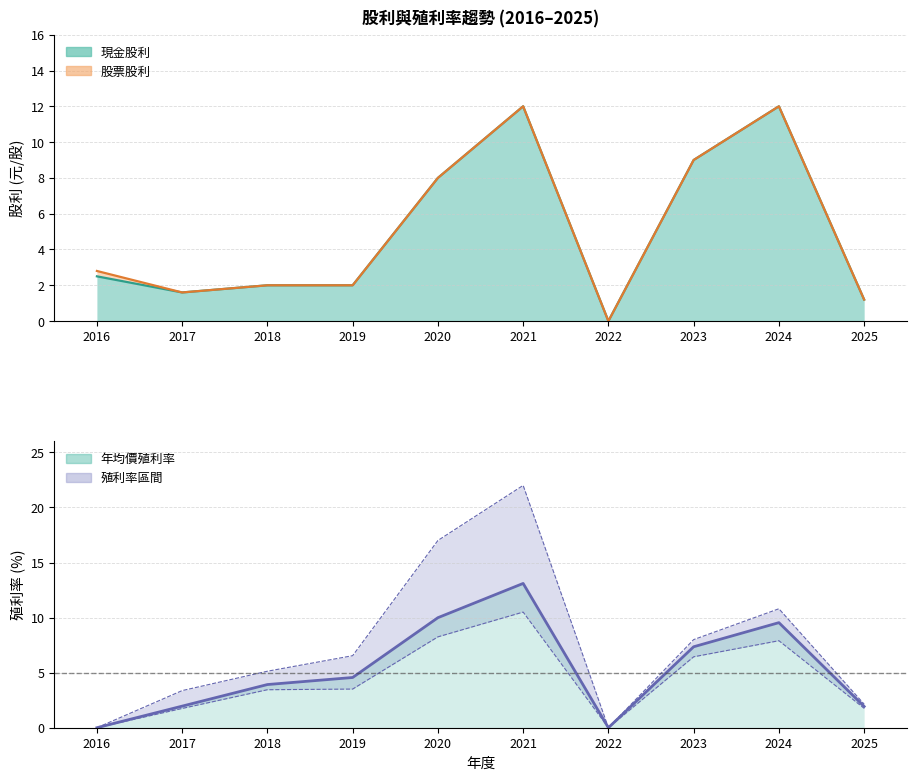

True or false: the data has more than 1 interior local peaks.

True